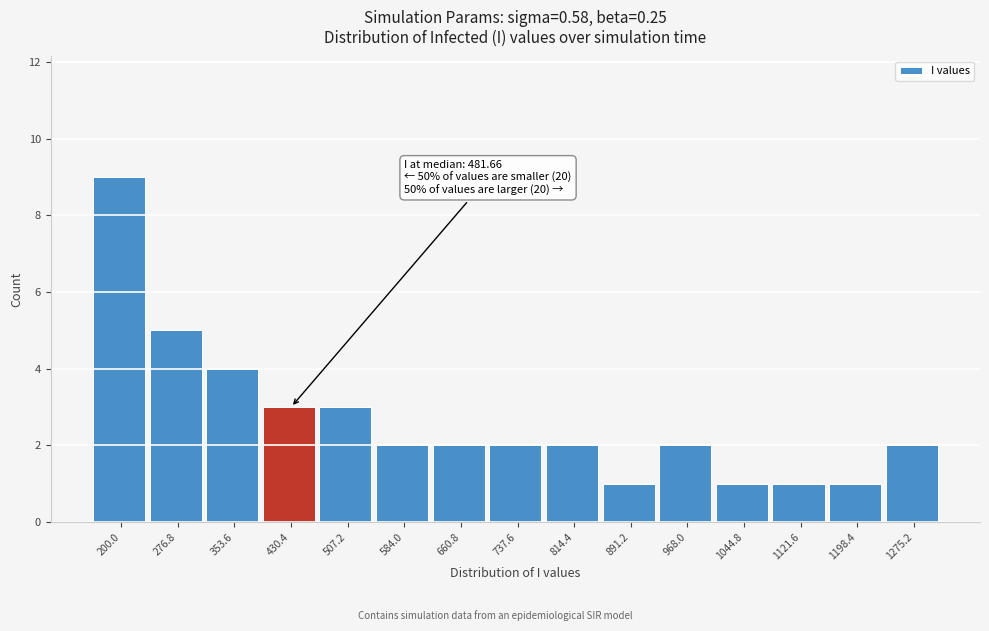

Reading left to right, what are all the values shown in this chart?

200.0=9	276.8=5	353.6=4	430.4=3	507.2=3	584.0=2	660.8=2	737.6=2	814.4=2	891.2=1	968.0=2	1044.8=1	1121.6=1	1198.4=1	1275.2=2